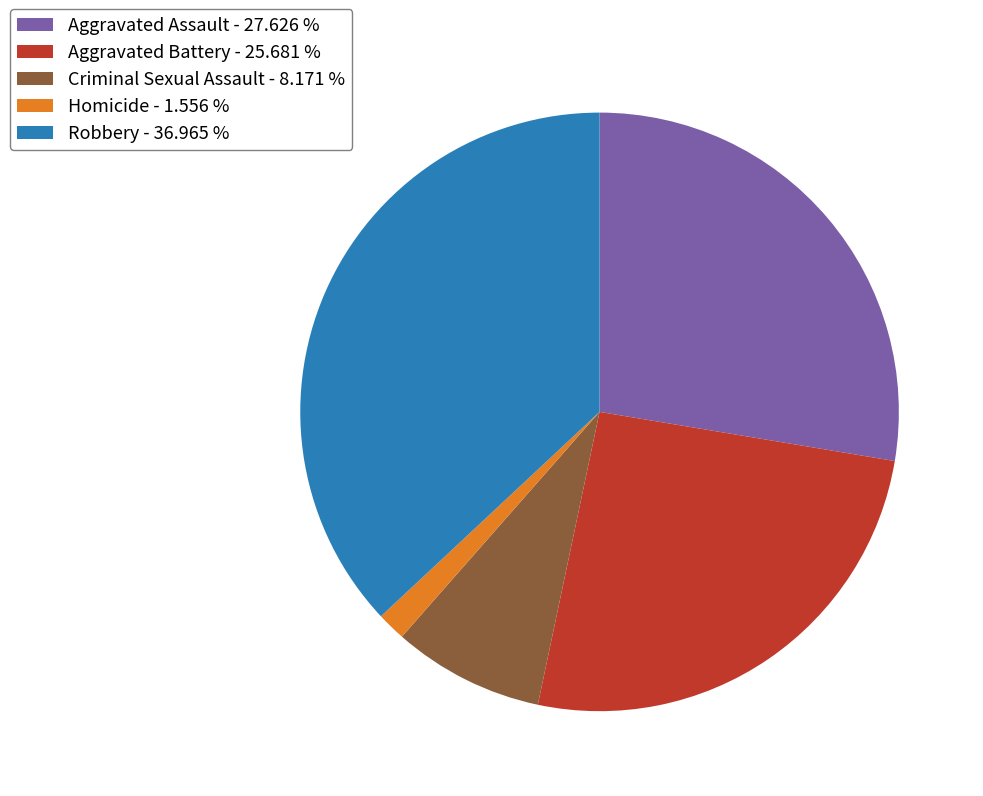

Is Homicide - 1.556 % the majority of the pie?

No